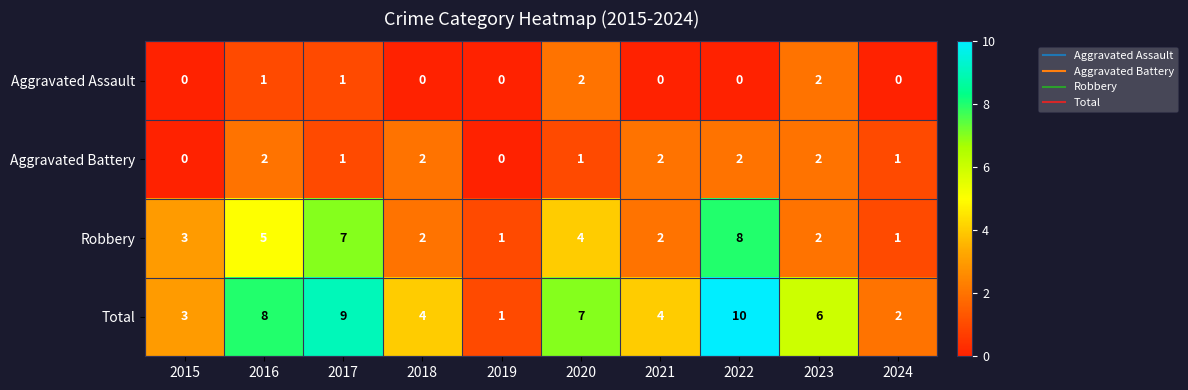

What is the difference between the highest and lowest values at 2019?

1